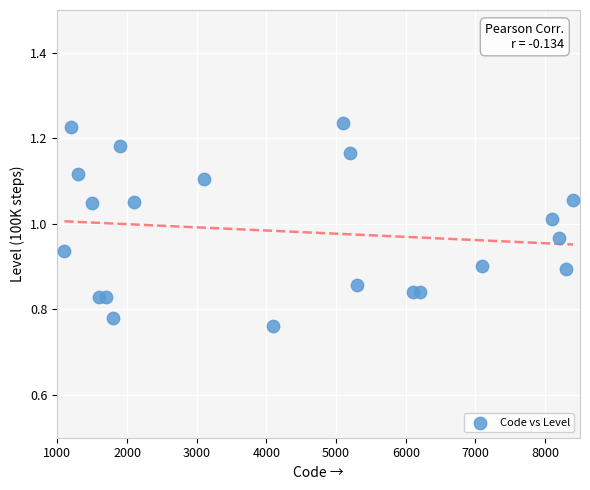

What is the range of X values (max minus min)?

7300.0